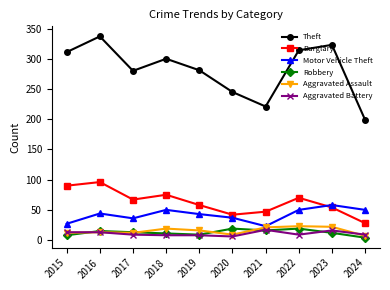

True or false: Burglary has a value of 54 at 2023.

True